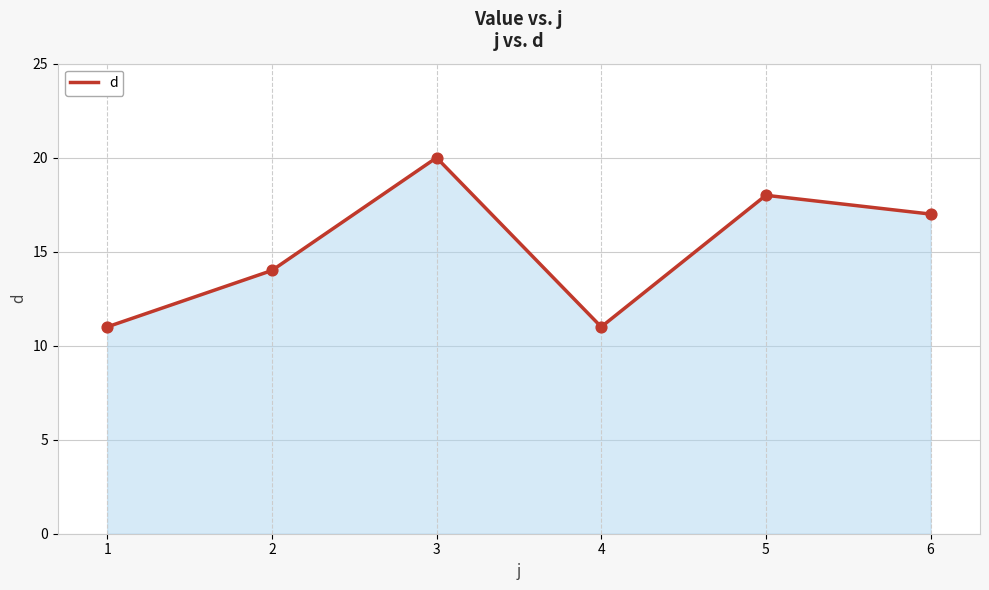

What is the ratio of the value at 3 to the value at 2?

1.4